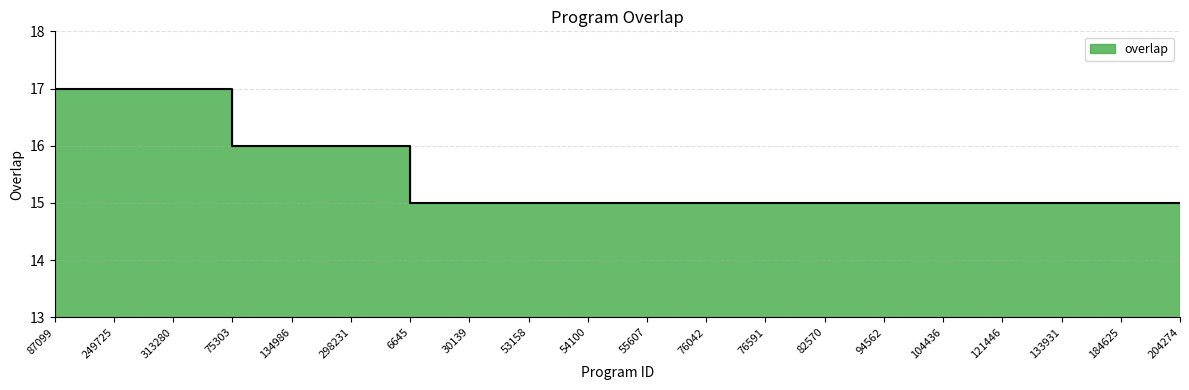

How many values are between 15 and 16?

17